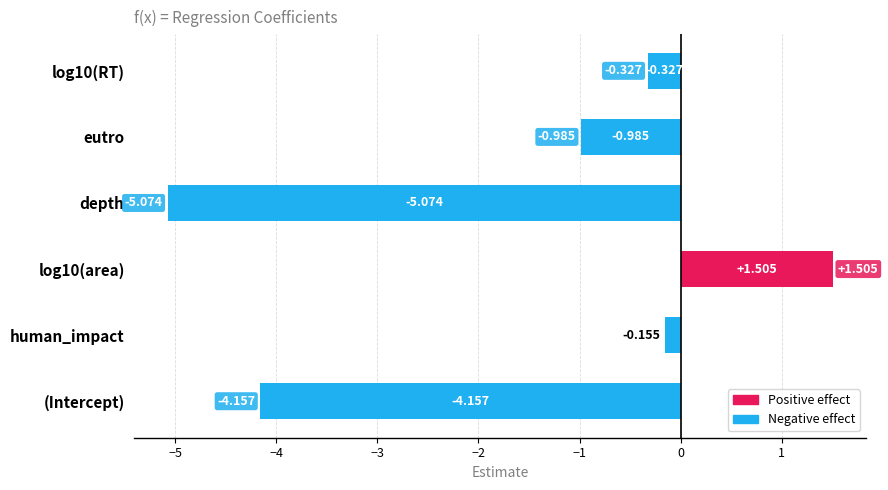

Which has a higher value, eutro or depth?

eutro